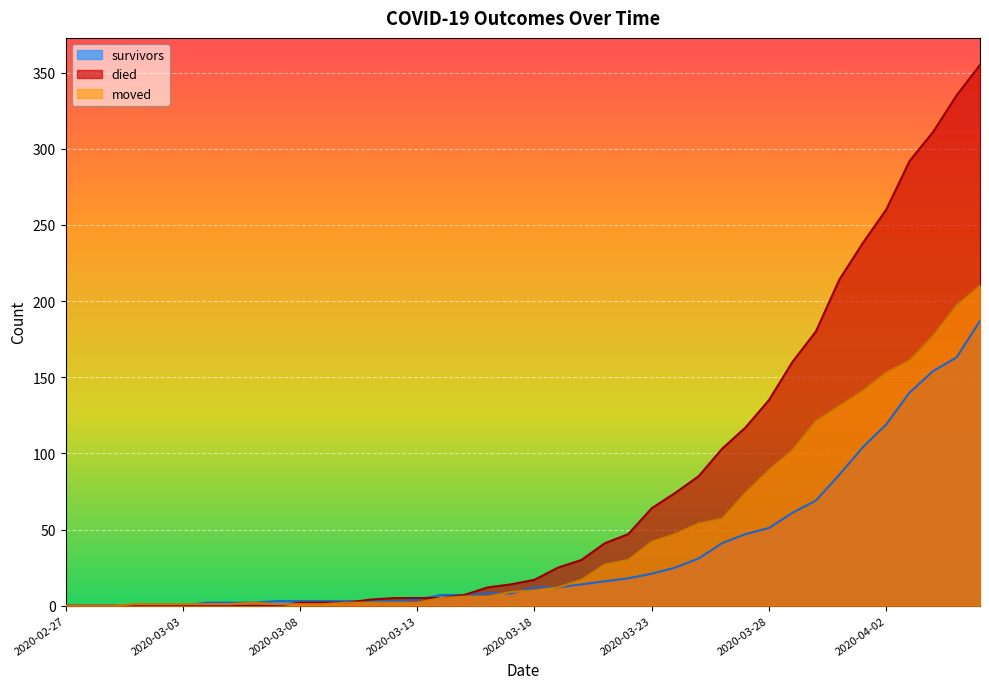

Which series has the widest spread of values?

died